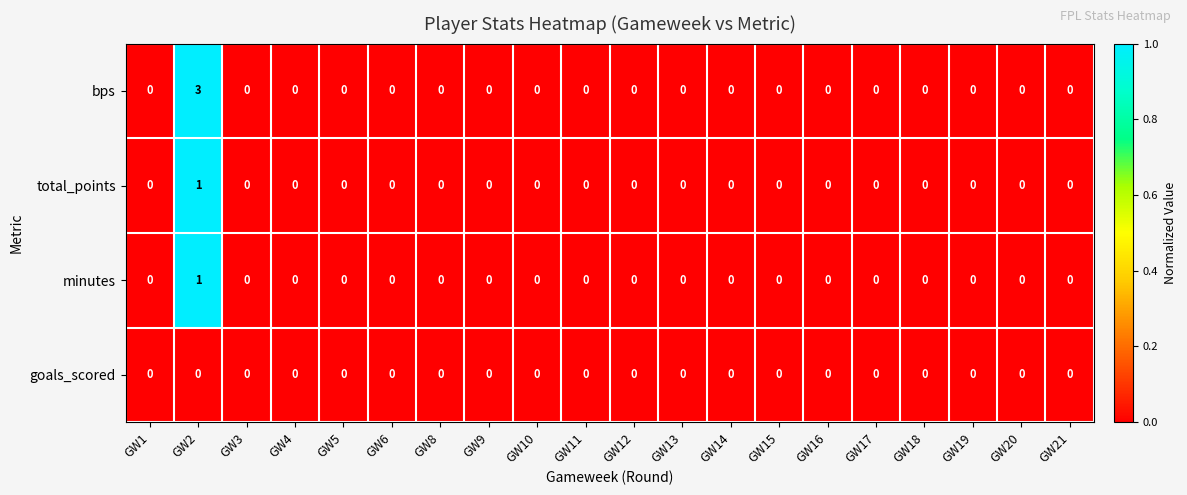

True or false: minutes has a value of 0 at GW20.

True